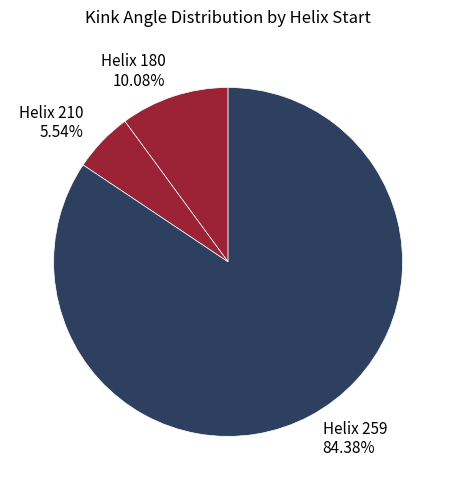

Rank the categories by value from highest to lowest.

Helix 259 84.38%, Helix 180 10.08%, Helix 210 5.54%